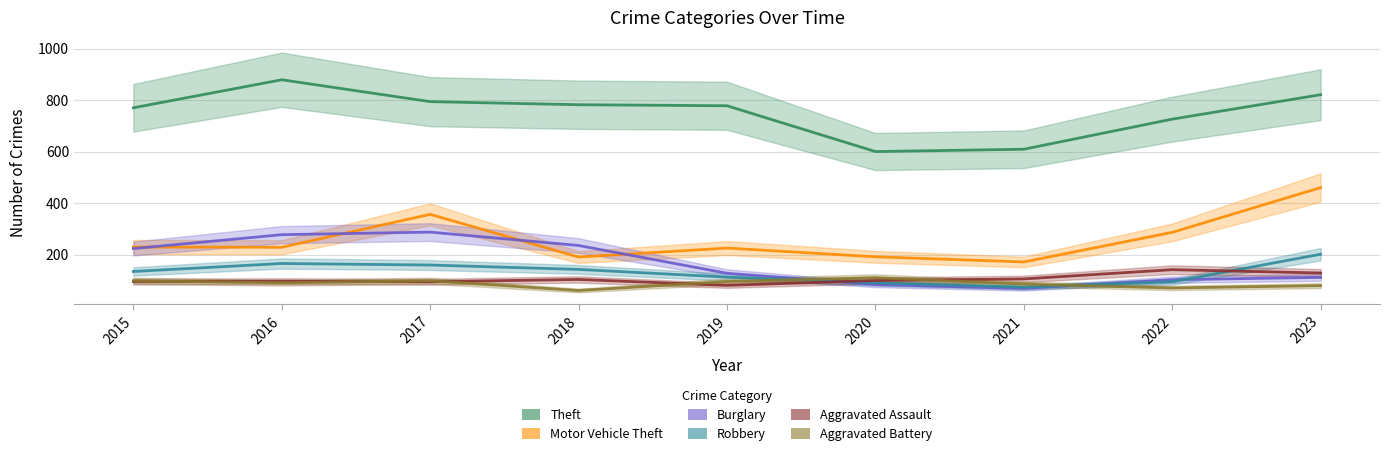

Is the value of Theft at 2018 greater than the value of Motor Vehicle Theft at 2022?

Yes